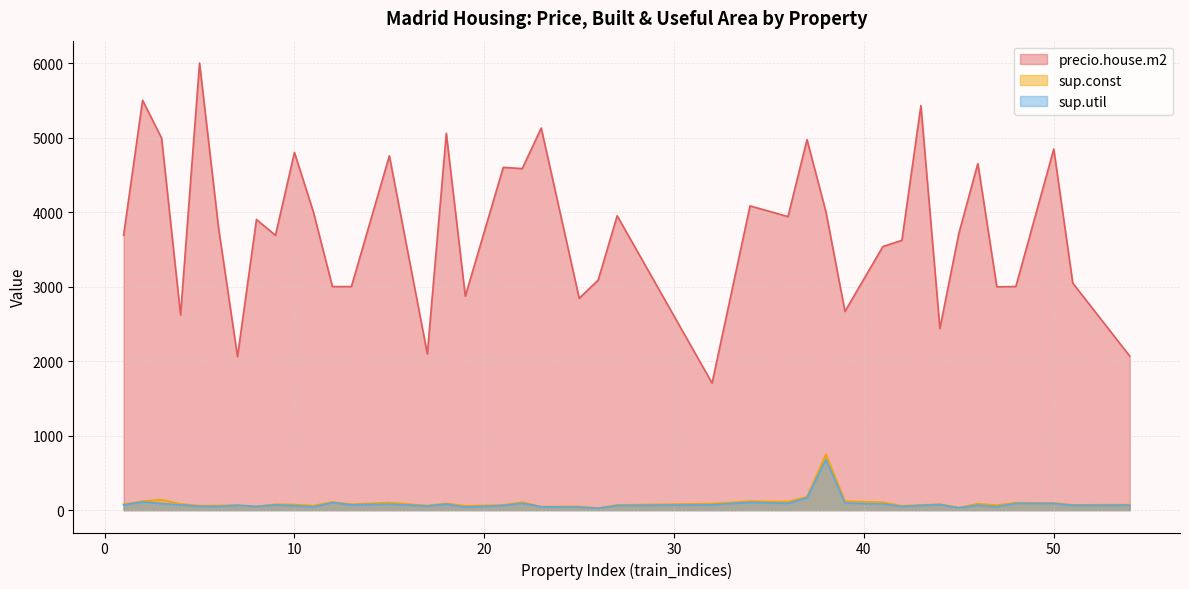

True or false: sup.util has a value of 28 at 23.

False